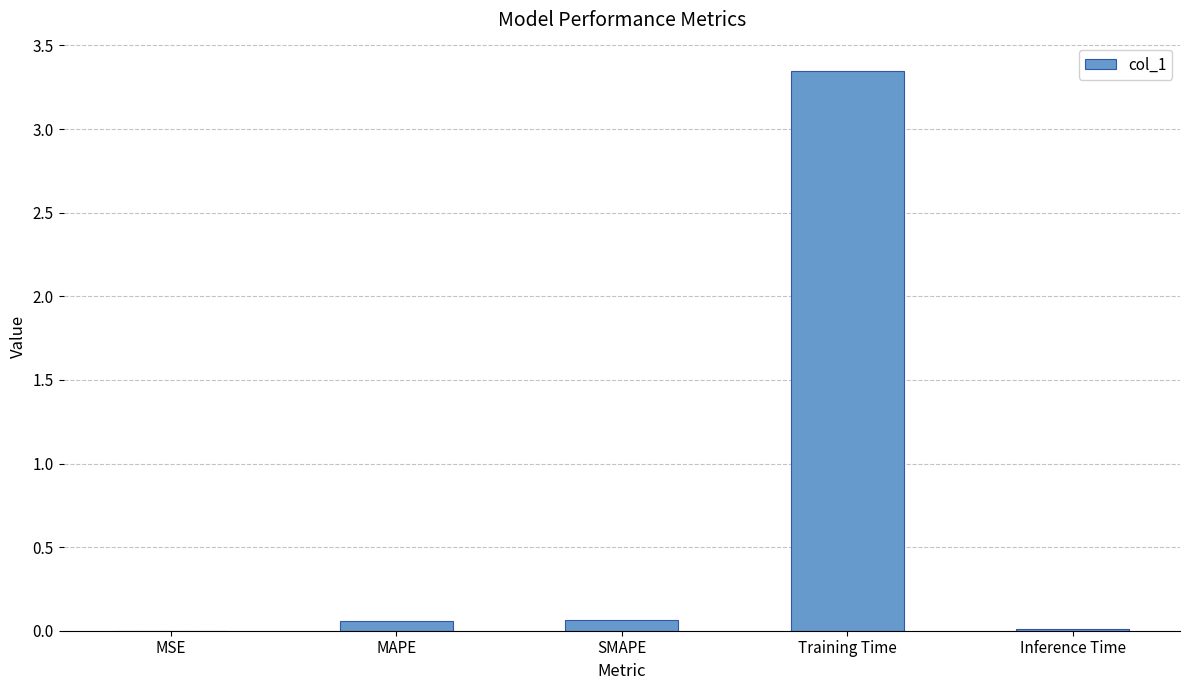

What is the sum of all values?

3.5